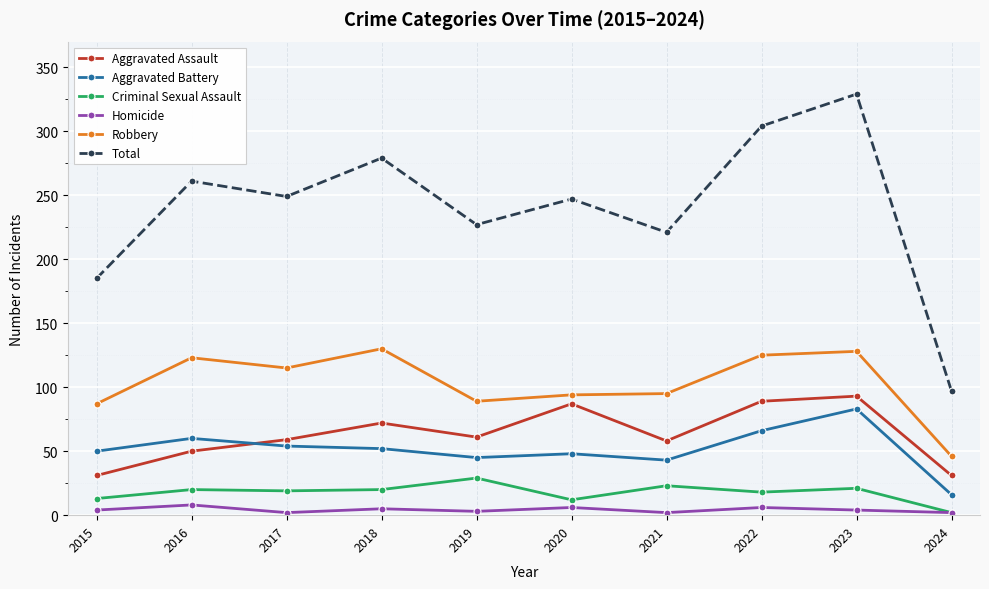

At which label does Criminal Sexual Assault reach its minimum?

2024